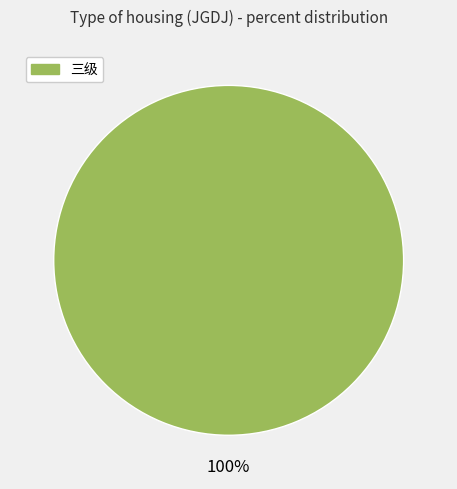

Is there a majority slice in this chart?

Yes